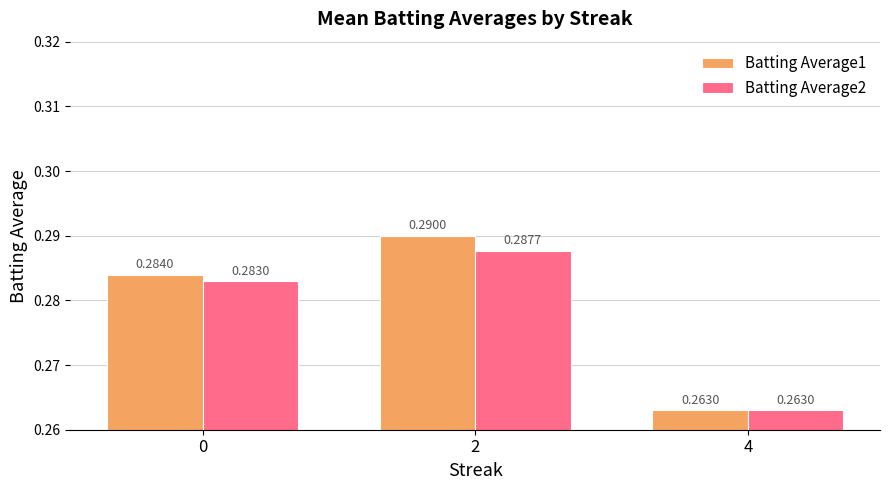

Is the value of Batting Average1 at 2 greater than the value of Batting Average2 at 0?

Yes